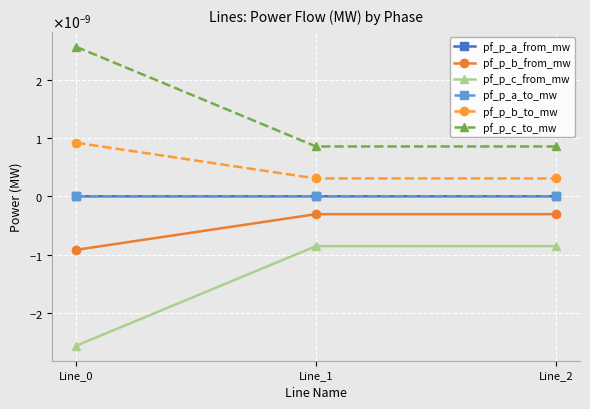

Does the chart have visible grid lines?

Yes